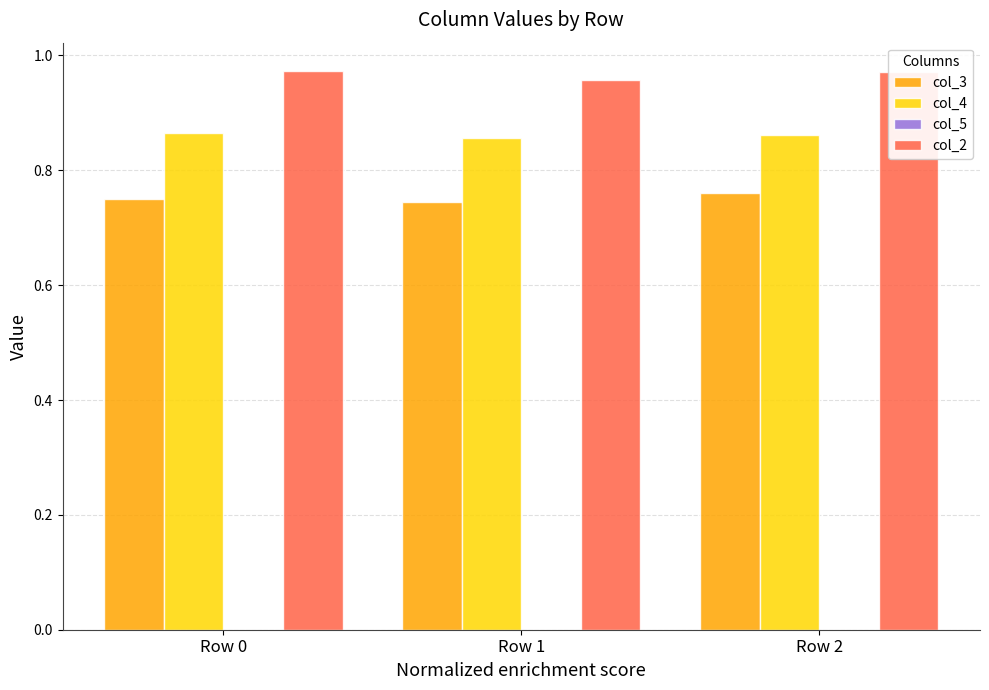

Rank the series at Row 2 from lowest to highest value.

col_3, col_4, col_2